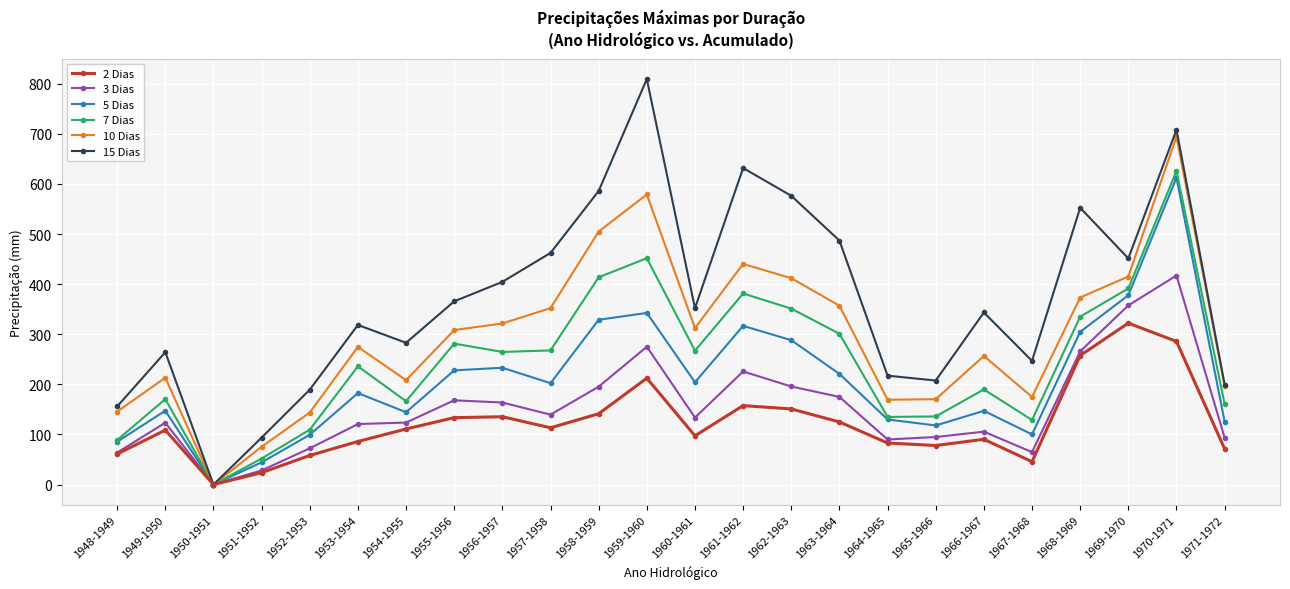

True or false: 2 Dias has more than 1 interior local peaks.

True